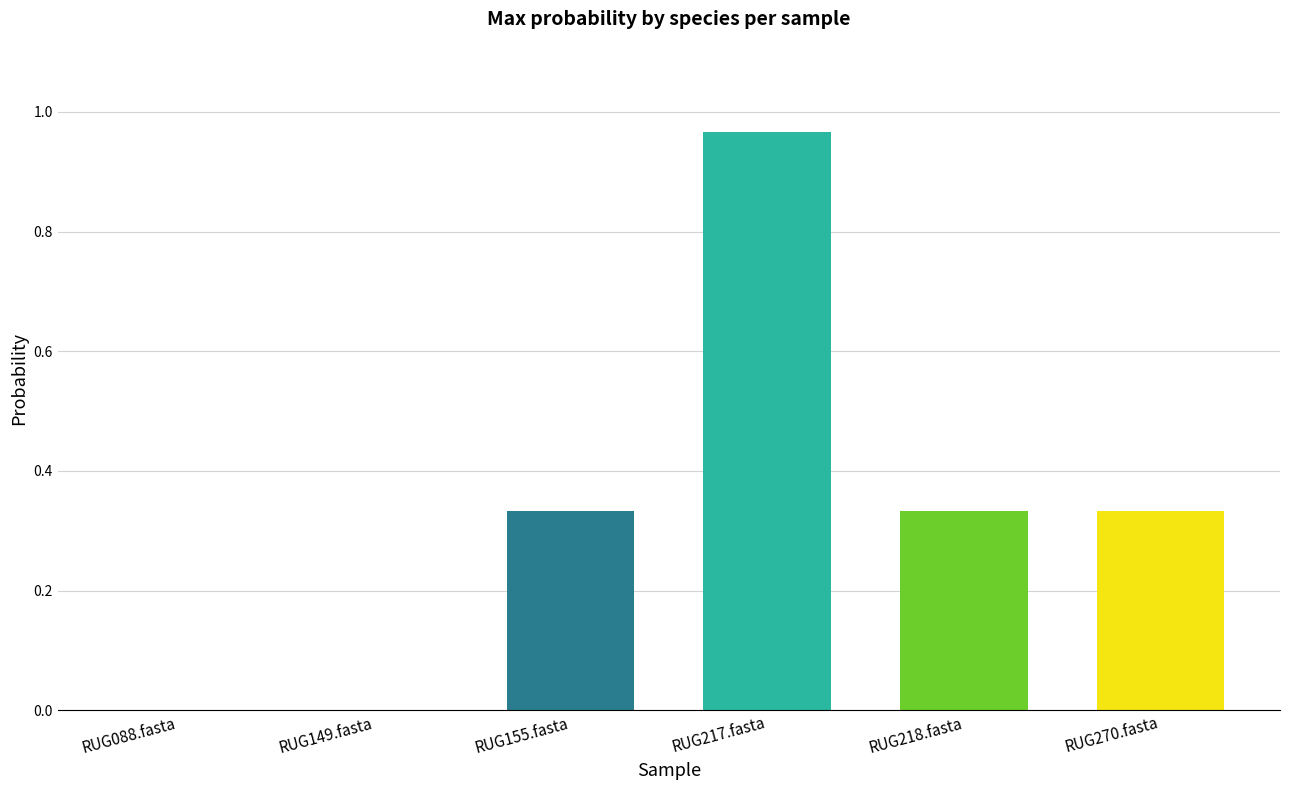

Which category has the highest value across all series?

RUG217.fasta